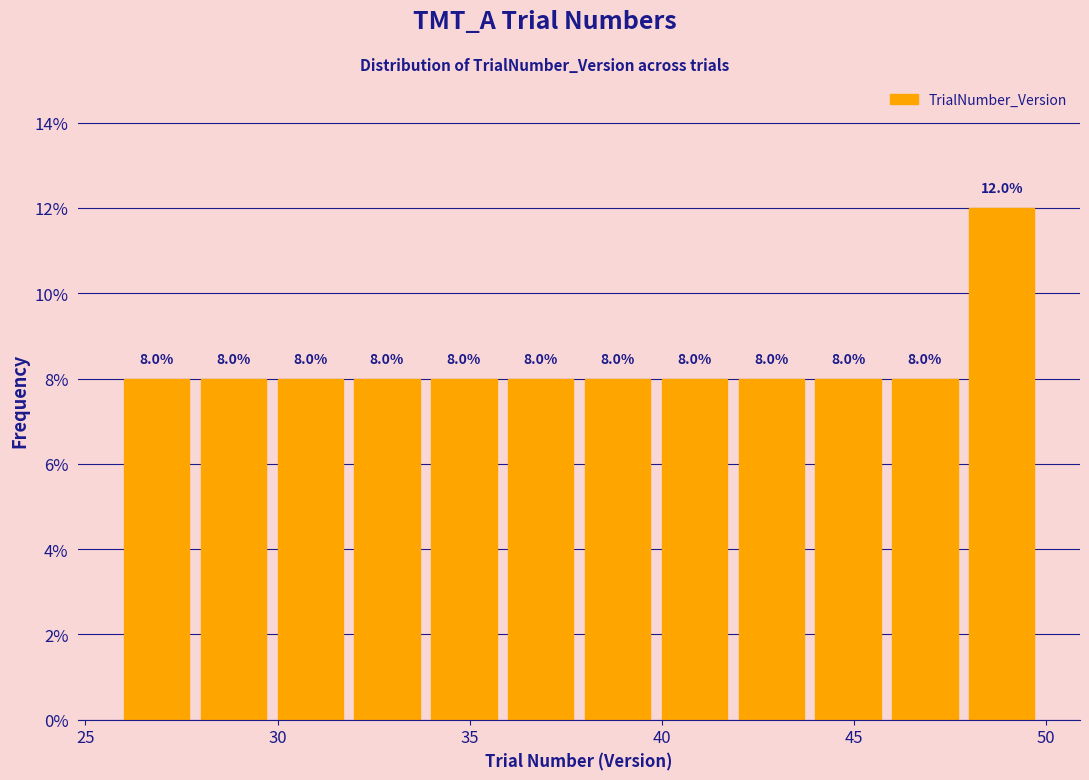

Reading left to right, transcribe this chart: for each bar, give the range it covers on the x-axis and its height.

26 to 28: 8.0
28 to 30: 8.0
30 to 32: 8.0
32 to 34: 8.0
34 to 36: 8.0
36 to 38: 8.0
38 to 40: 8.0
40 to 42: 8.0
42 to 44: 8.0
44 to 46: 8.0
46 to 48: 8.0
48 to 50: 12.0